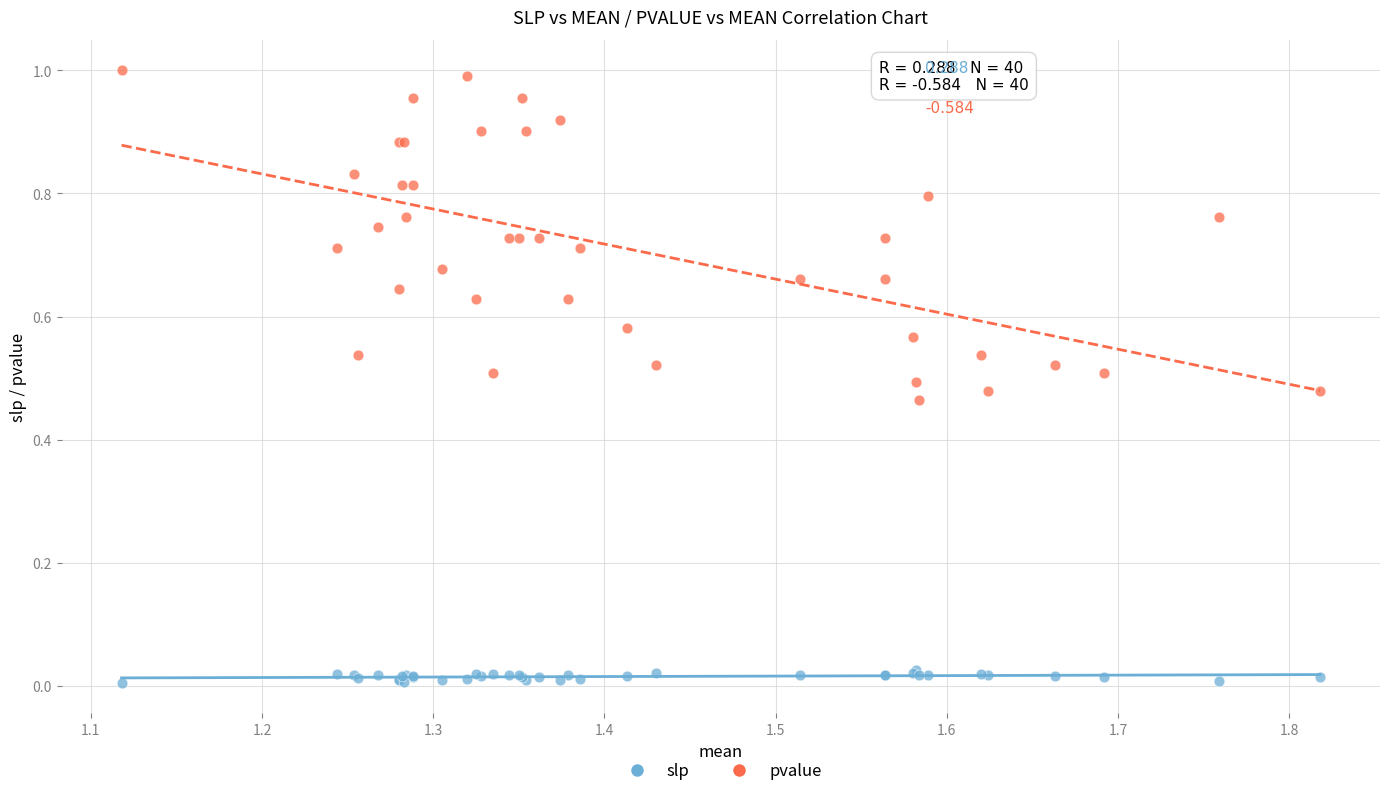

Which series reaches the minimum Y coordinate?

slp